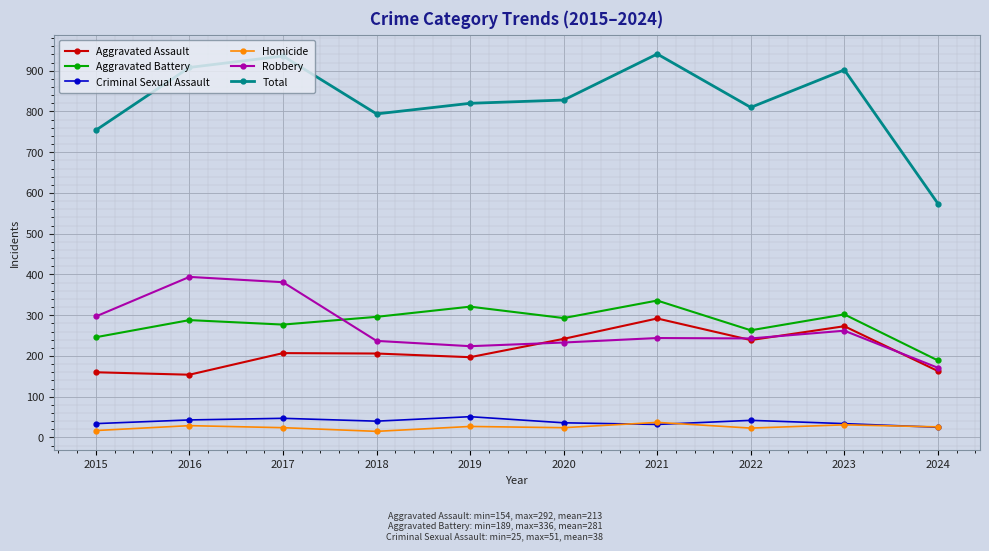

What is the lowest value of the Criminal Sexual Assault series?

25